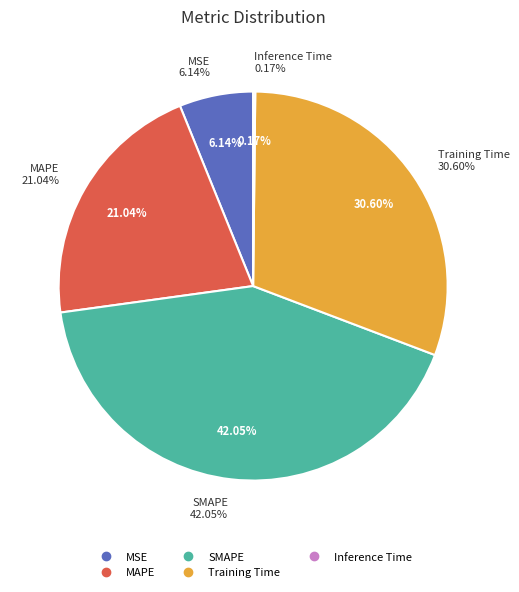

What is the largest slice in the pie chart?

SMAPE